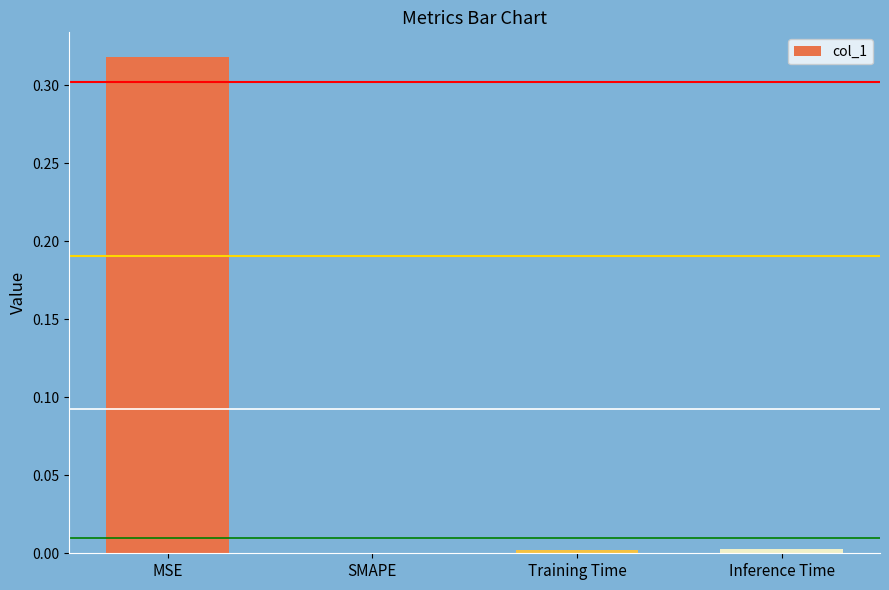

The chart shows a value of 0.0 at Training Time. True or false?

True